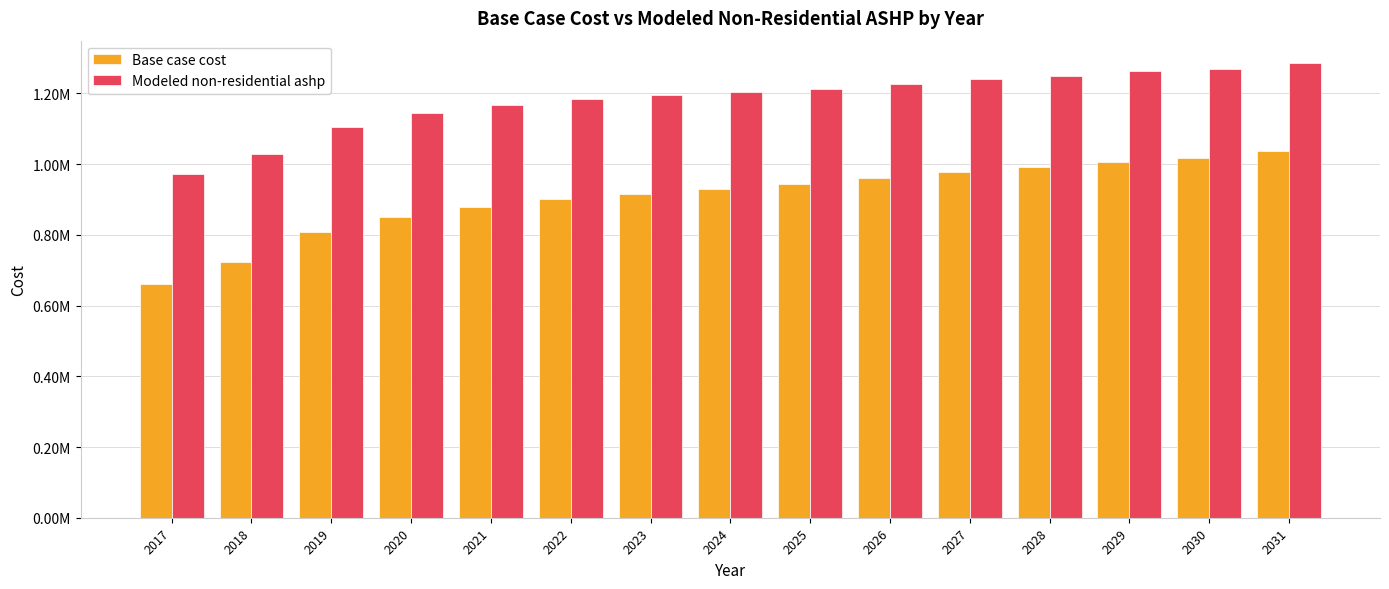

What are all the series names shown in the legend?

Base case cost, Modeled non-residential ashp